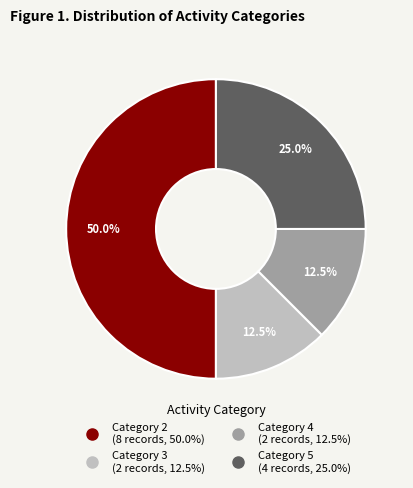

How many segments does this pie chart have?

4